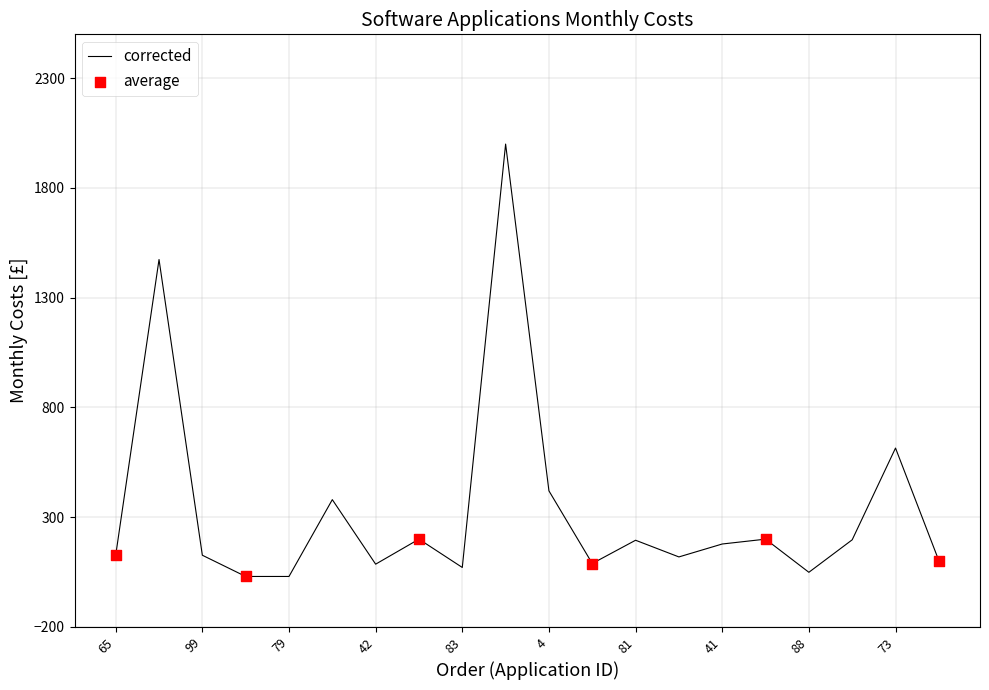

What is the greatest value displayed?

2000.0